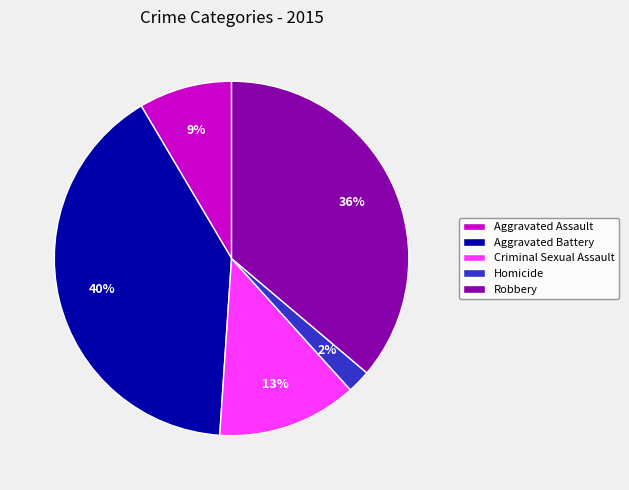

Which category has the biggest portion of the pie?

Aggravated Battery